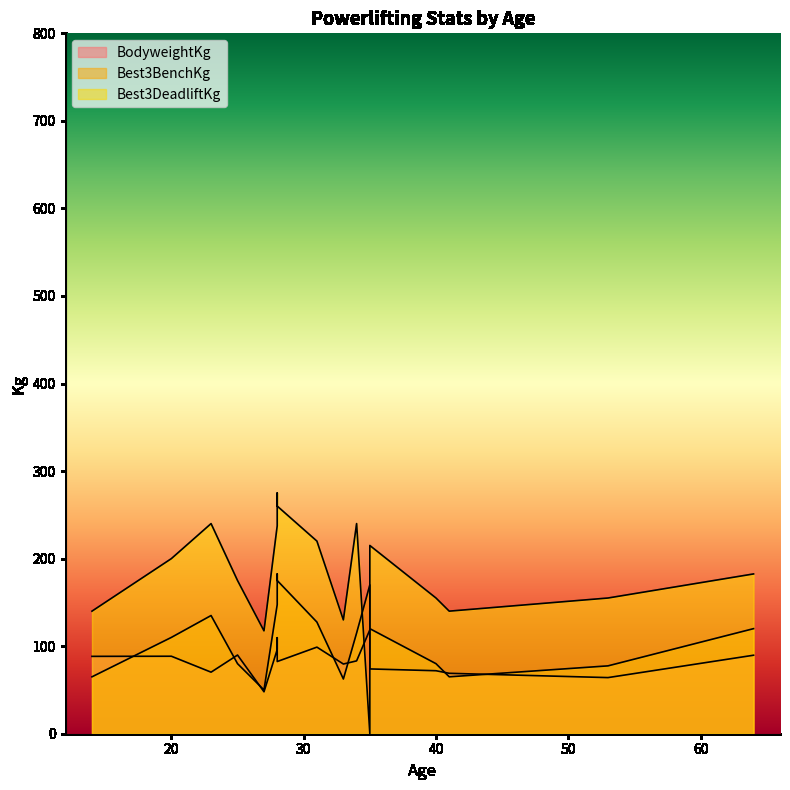

The Best3DeadliftKg series shows 58.5 at 28. True or false?

False